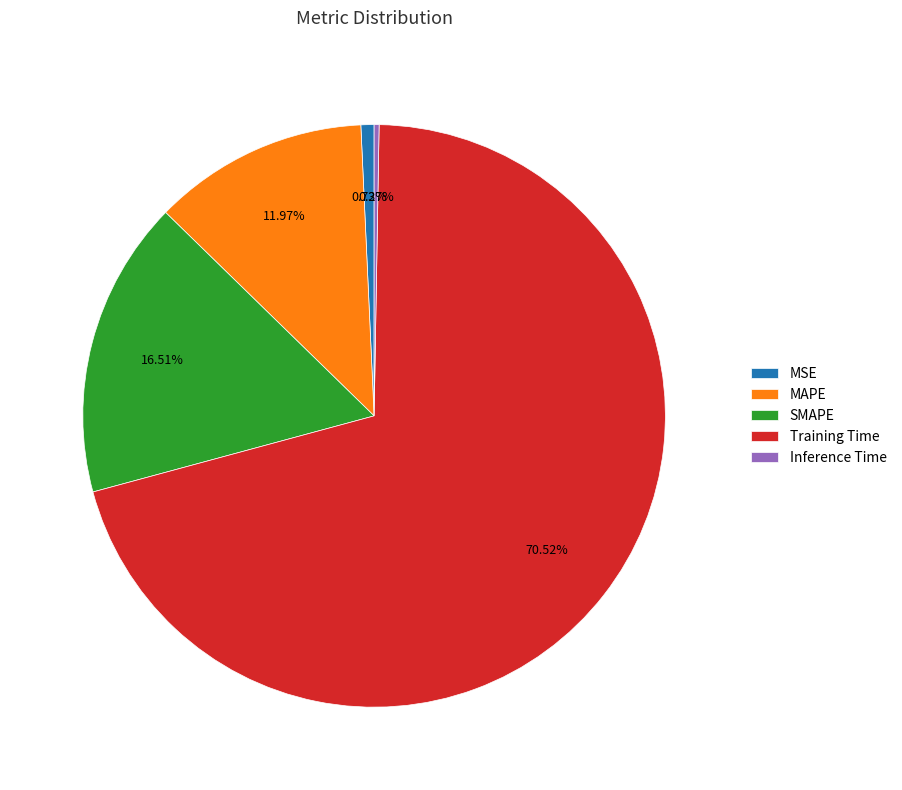

What is the largest slice in the pie chart?

Training Time